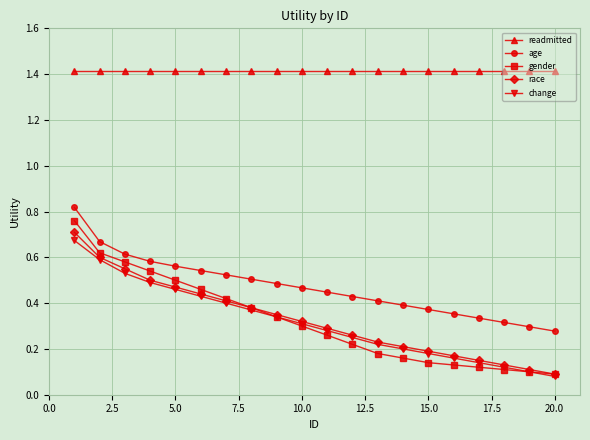

Which series has the largest range (max minus min)?

gender